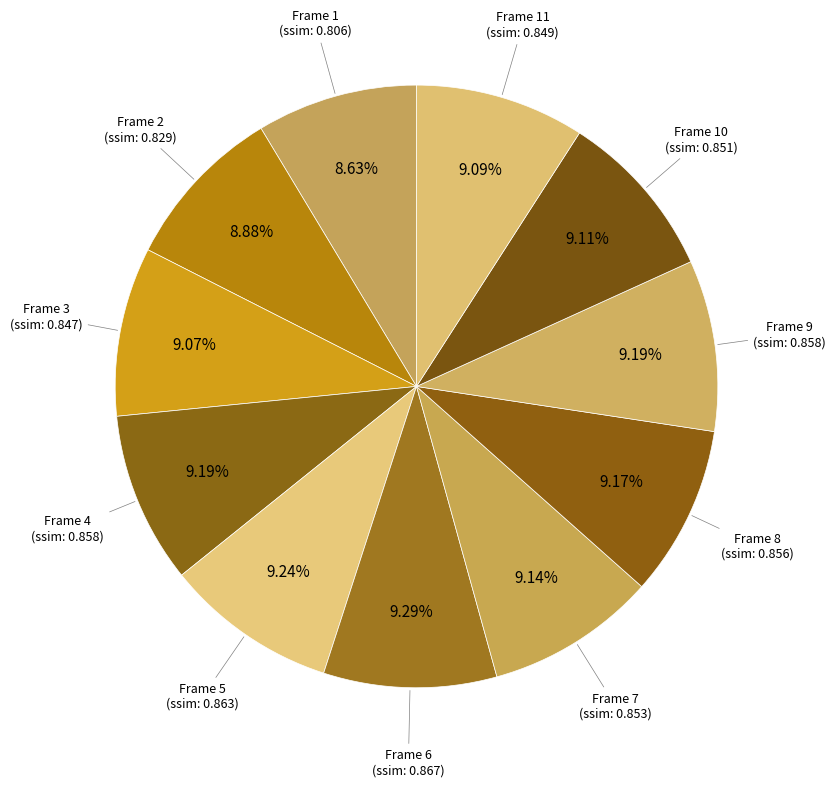

How many slices are in this pie chart?

11